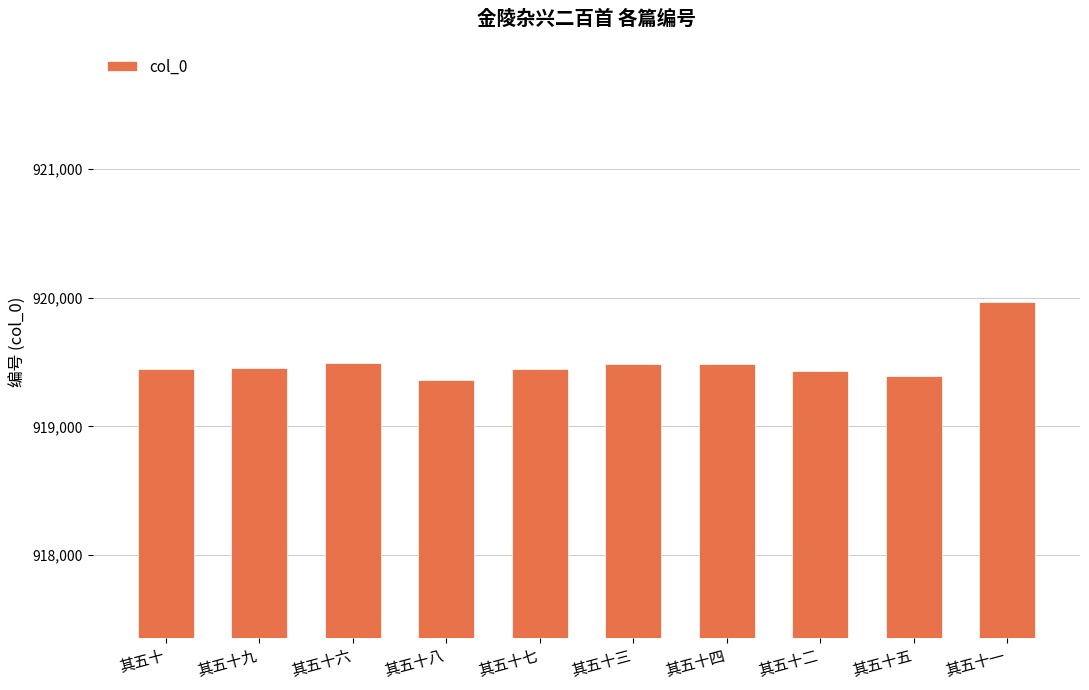

Which category has the lowest value across all series?

其五十八